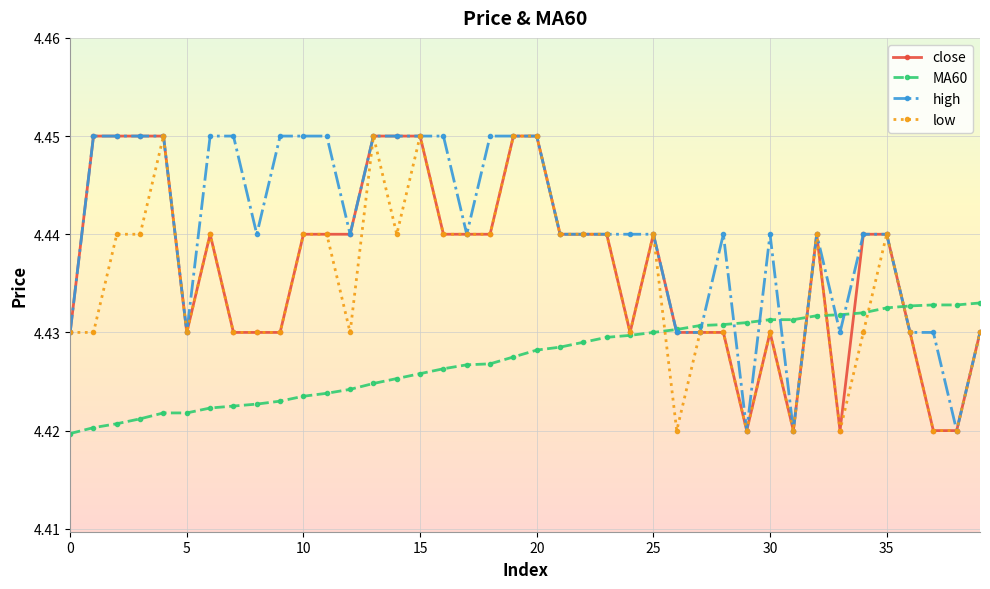

After their last crossing, which series has the higher values: MA60 or close?

MA60